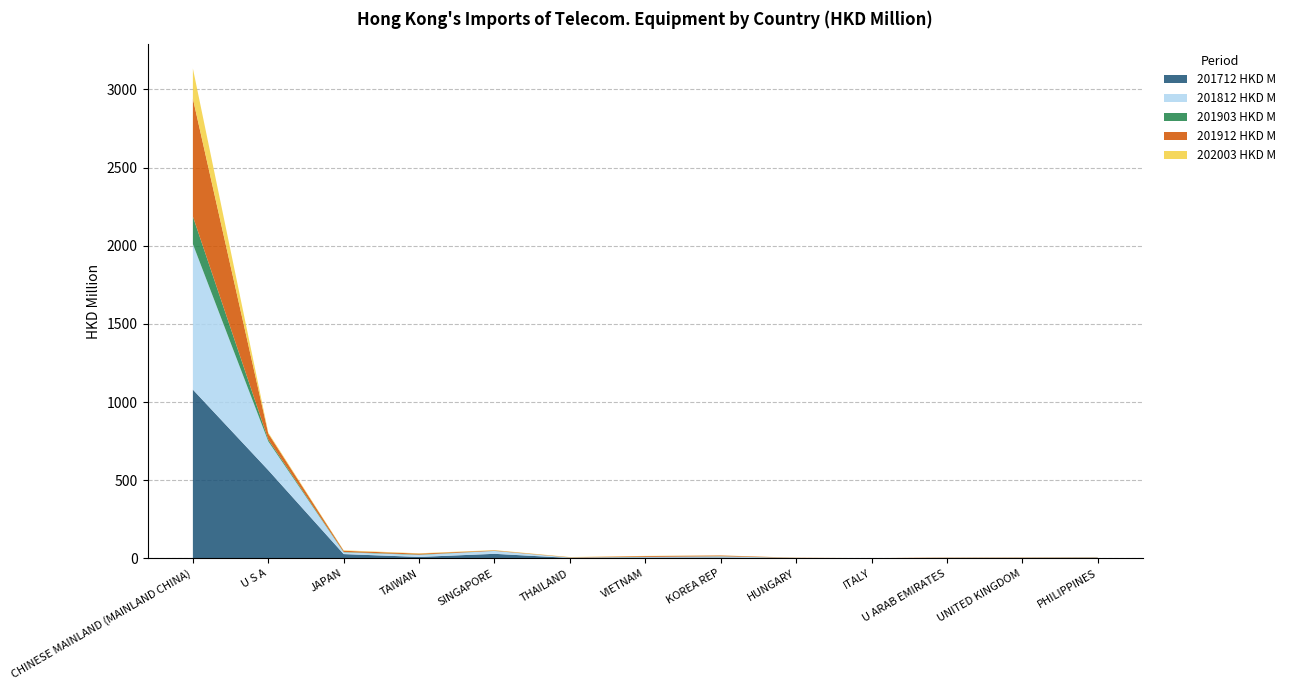

Reading left to right, extract all data points from this chart.

201712 HKD M: 1079.7	564.2	27.5	9.3	29.2	2.9	5.2	5.8	1.0	0.1	1.7	1.9	1.7
201812 HKD M: 931.2	184.4	11.3	12.7	18.4	2.1	3.5	6.7	1.4	0.1	1.5	2.0	4.4
201903 HKD M: 176.3	11.3	2.3	2.2	0.6	0.5	0.9	1.3	0.3	0.2	0.4	0.5	0.9
201912 HKD M: 754.2	38.7	7.7	6.3	2.8	1.7	5.1	4.9	1.2	0.9	1.6	1.9	1.9
202003 HKD M: 193.1	6.5	2.8	2.2	2.0	1.3	1.3	0.9	0.3	0.3	0.2	0.2	0.2